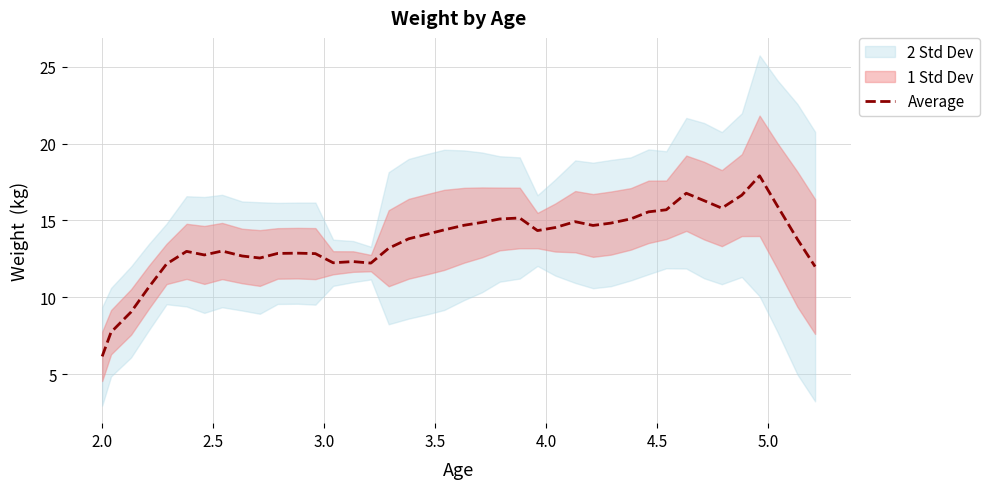

What is the lowest value of the Average series?

6.1